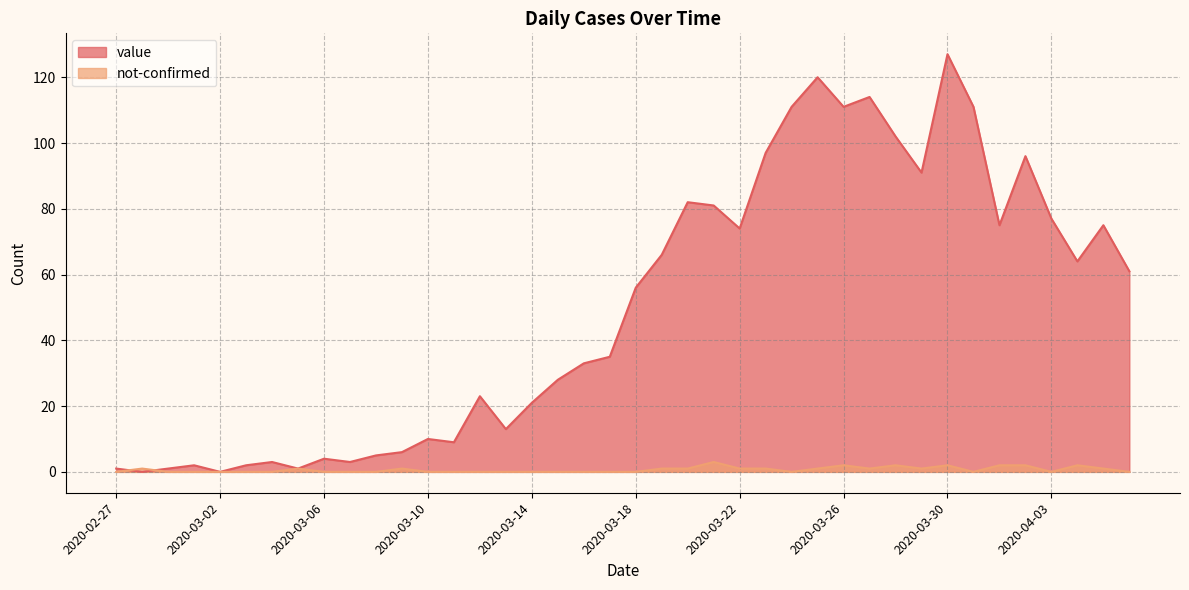

Between which two adjacent categories do value and not-confirmed first intersect?

2020-02-27 and 2020-02-28